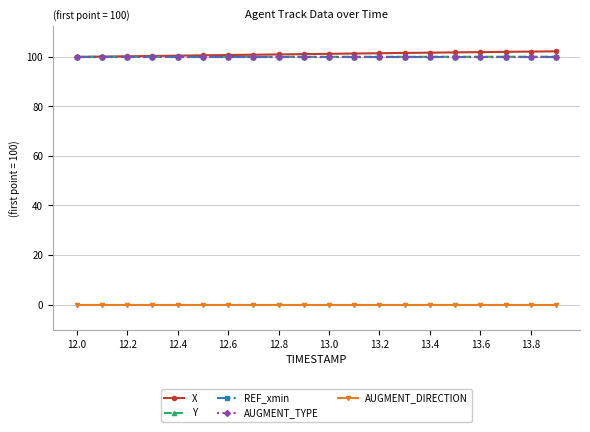

What is the greatest value displayed?

102.2